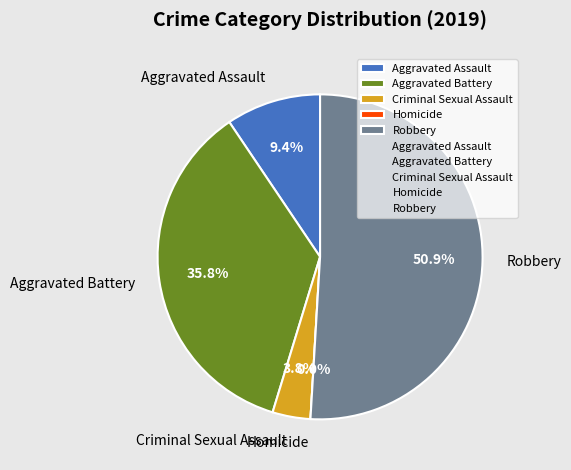

To the nearest percent, what is the difference between the largest and smallest slice percentages?

51%